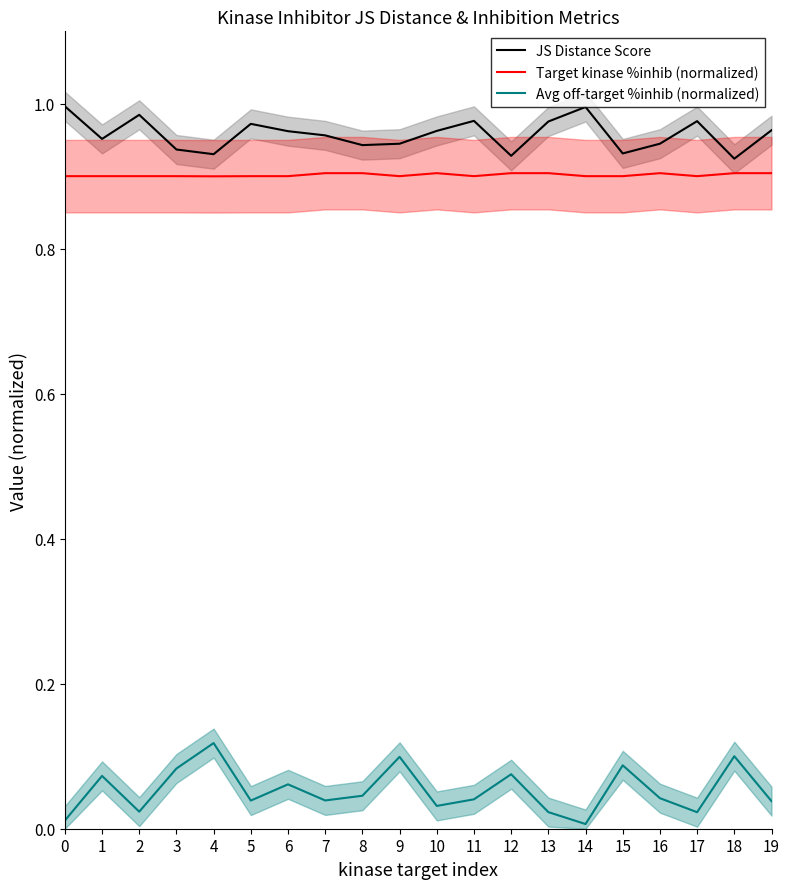

Where is Avg off-target %inhib (normalized) nearest to the value 0?

14